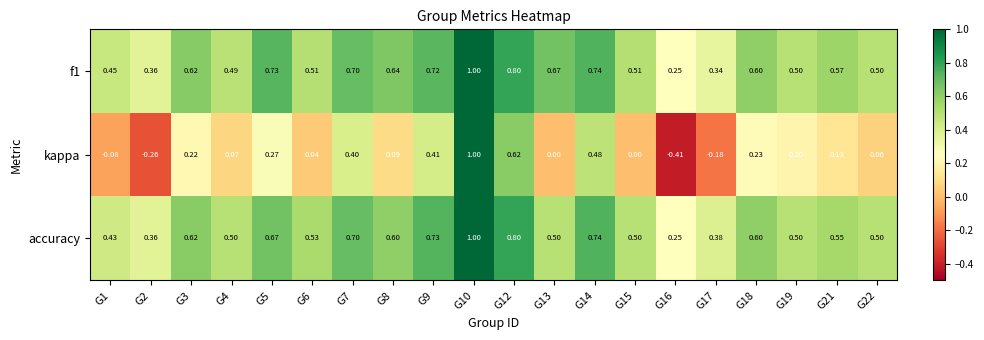

Which series has the widest spread of values?

kappa